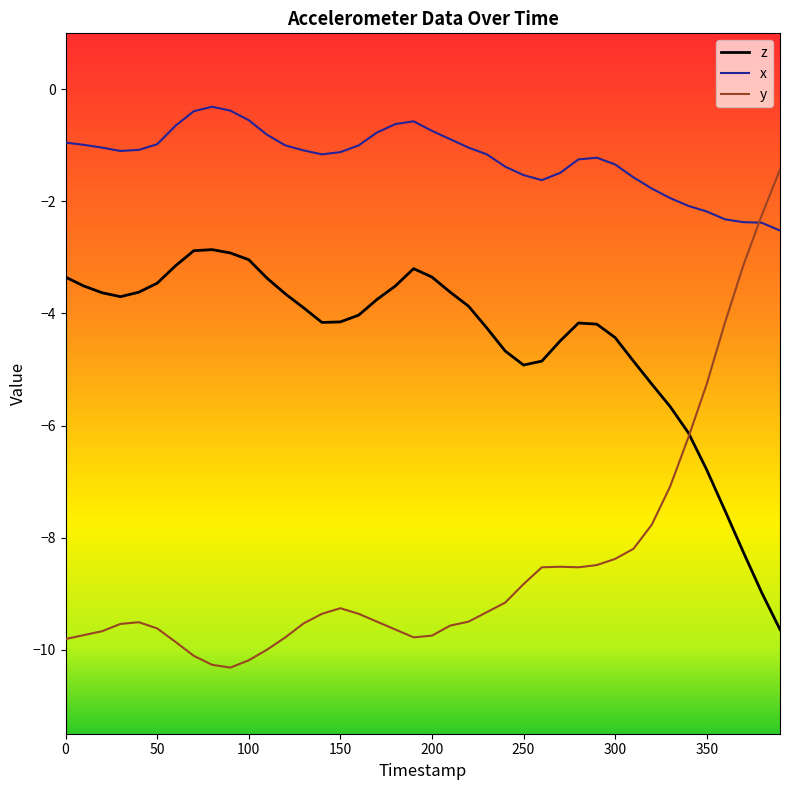

Rank the series by their maximum value, from highest to lowest.

x, y, z